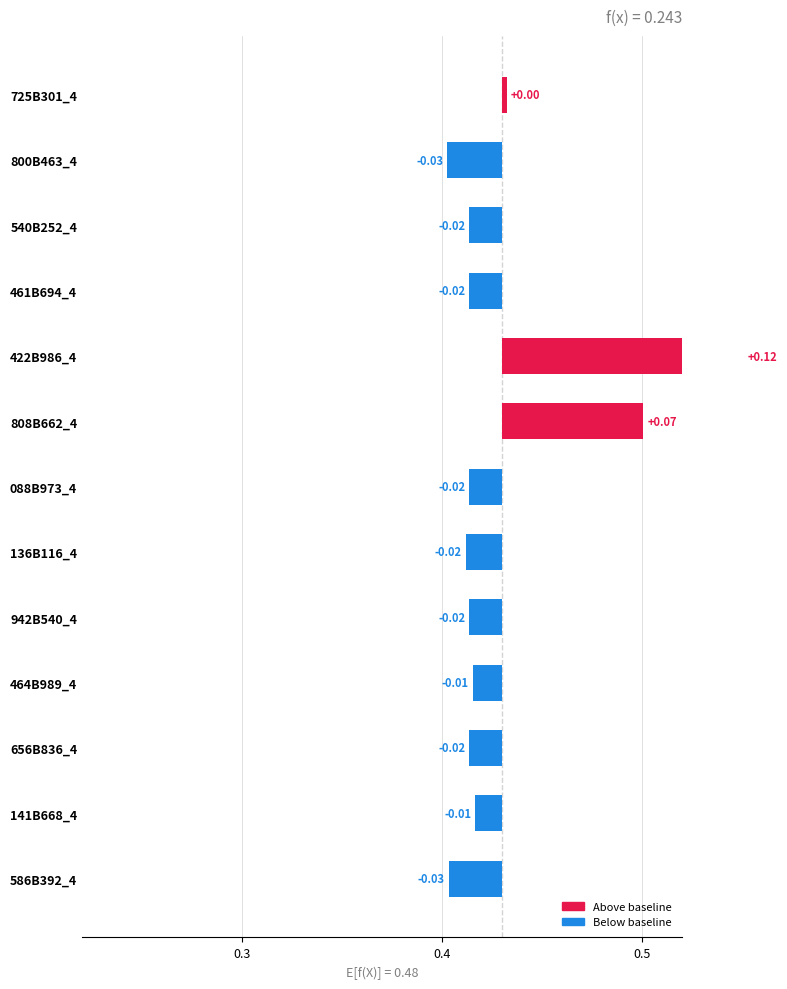

How many categories are shown in the chart?

13